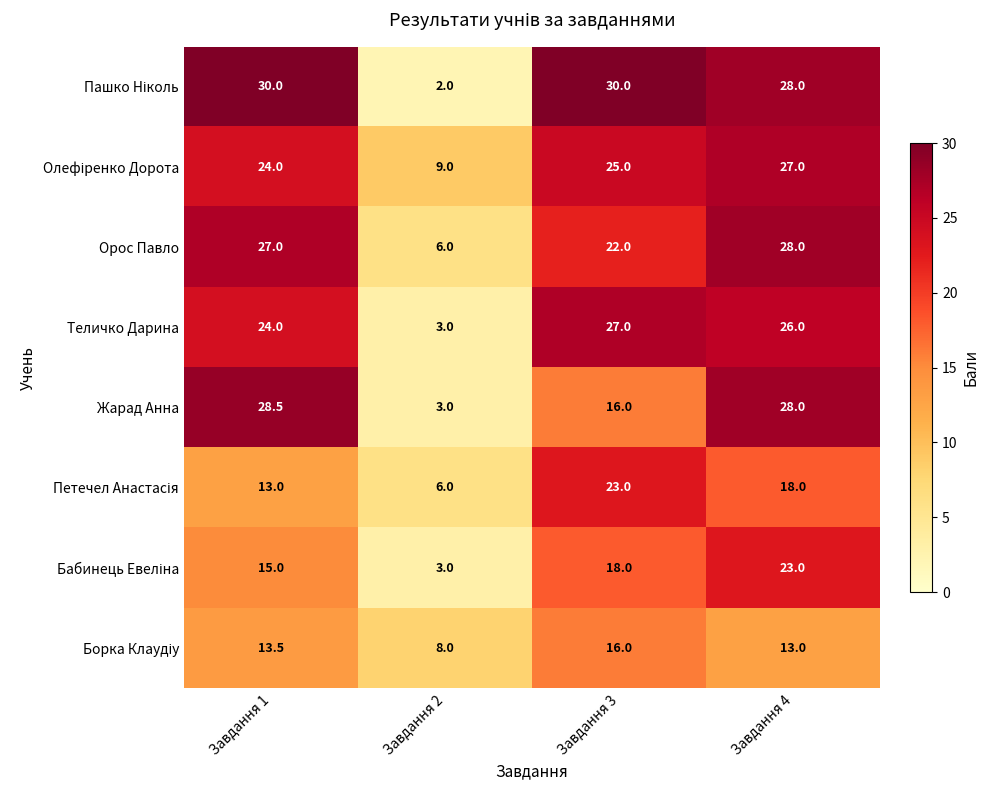

How many distinct data groups are displayed?

8